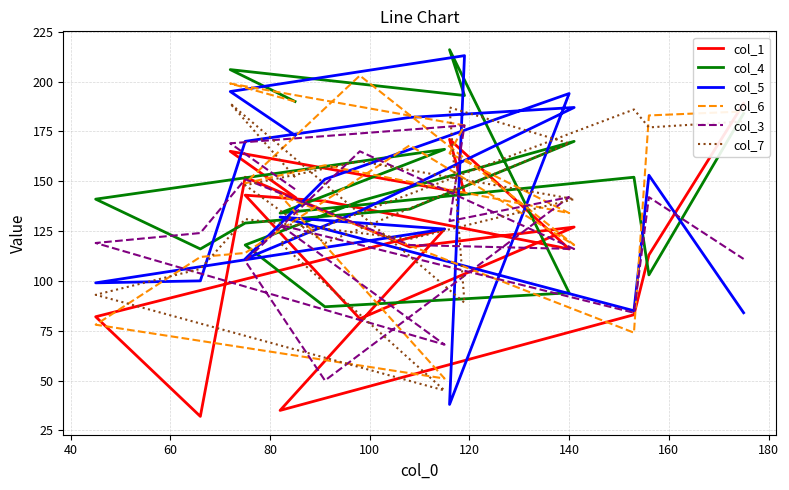

Where is the first local minimum for col_3?

80